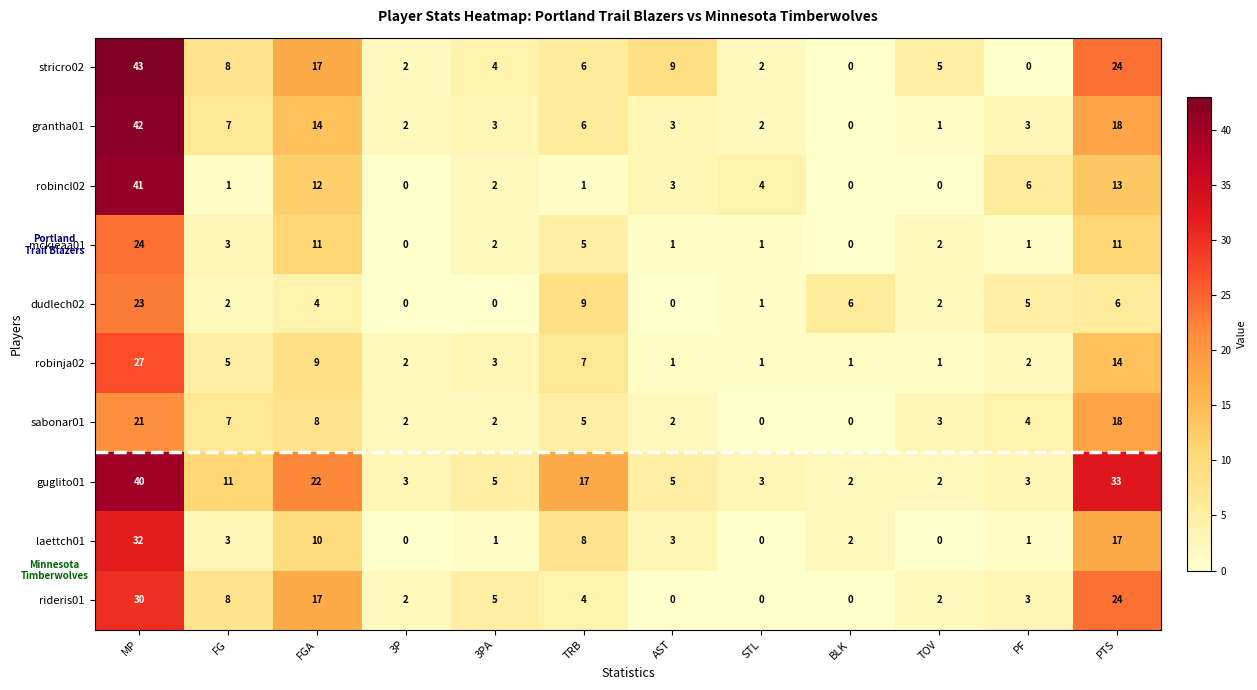

True or false: dudlech02 has a value of 0 at 3P.

True